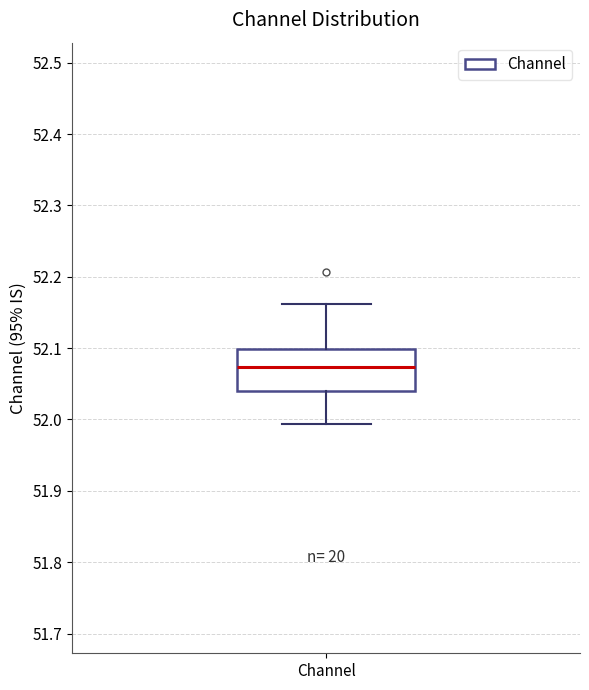

Transcribe this box plot: give where the median line is, the range the box spans, and where the two whiskers end, as read against the y-axis. The values are not printed on the chart, so give them approximately, as read against the axis.

median 52.07, box 52.04 to 52.10, whiskers 51.99 to 52.16